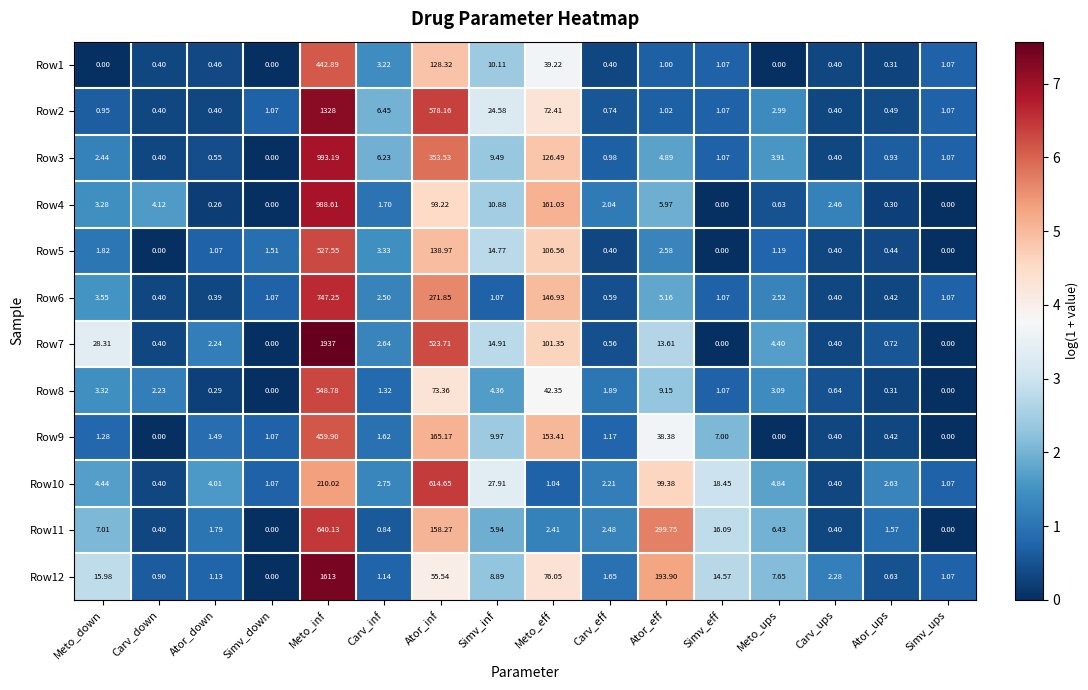

At which category does the chart reach its peak across all series?

Meto_inf